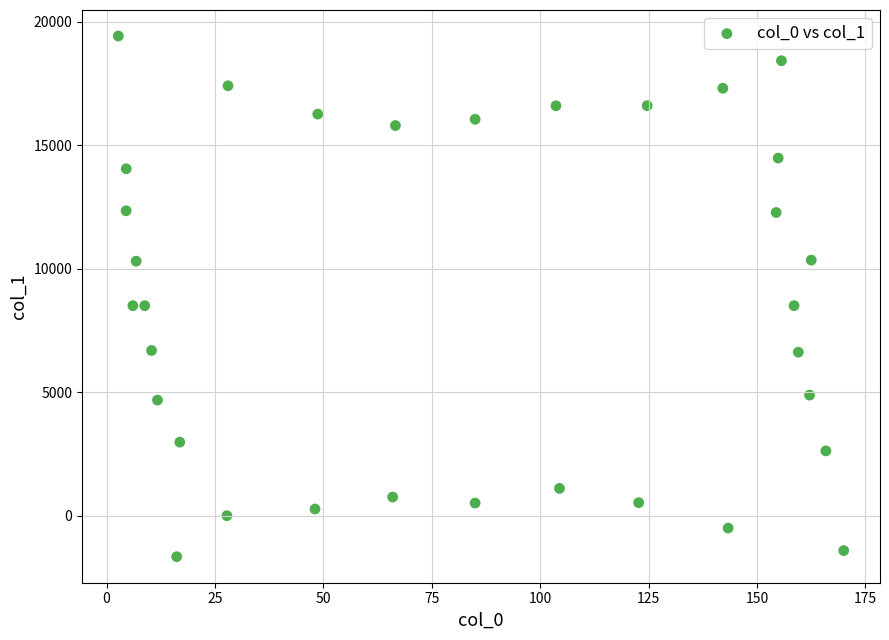

What is the range of X values (max minus min)?

167.3